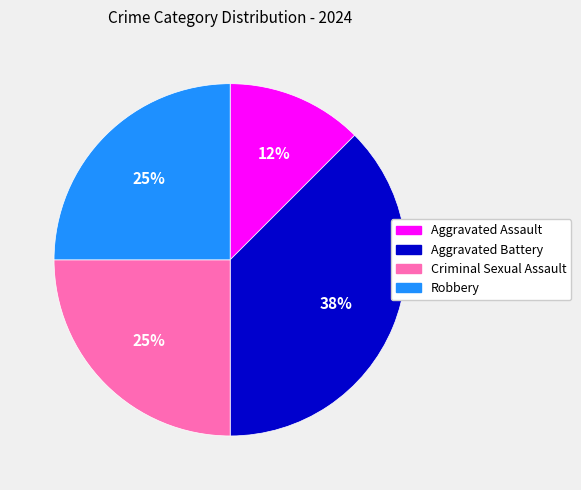

To the nearest percent, what is the average slice percentage?

25%